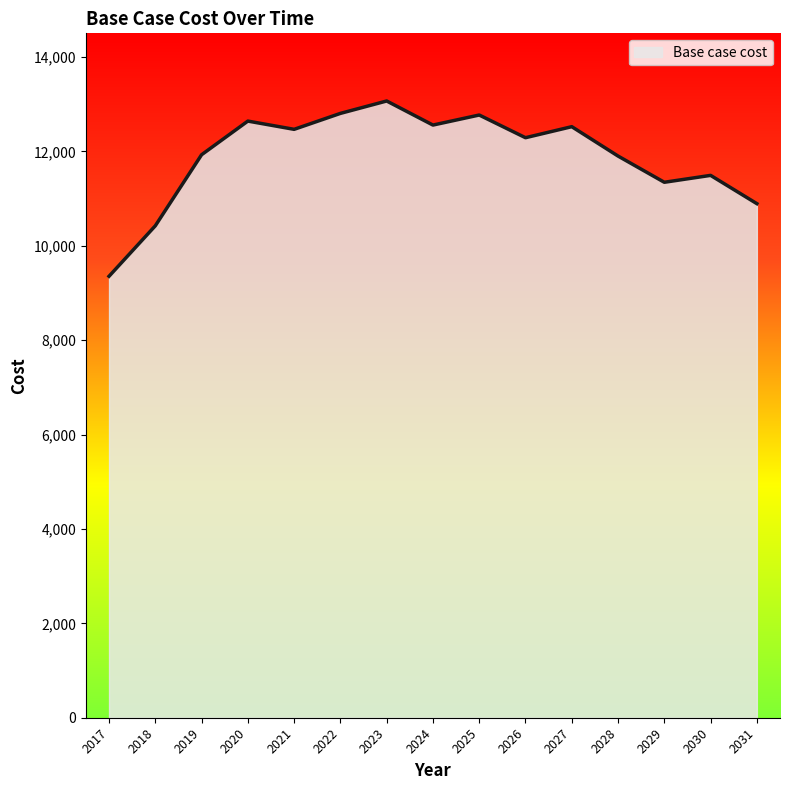

How many distinct data groups are displayed?

1